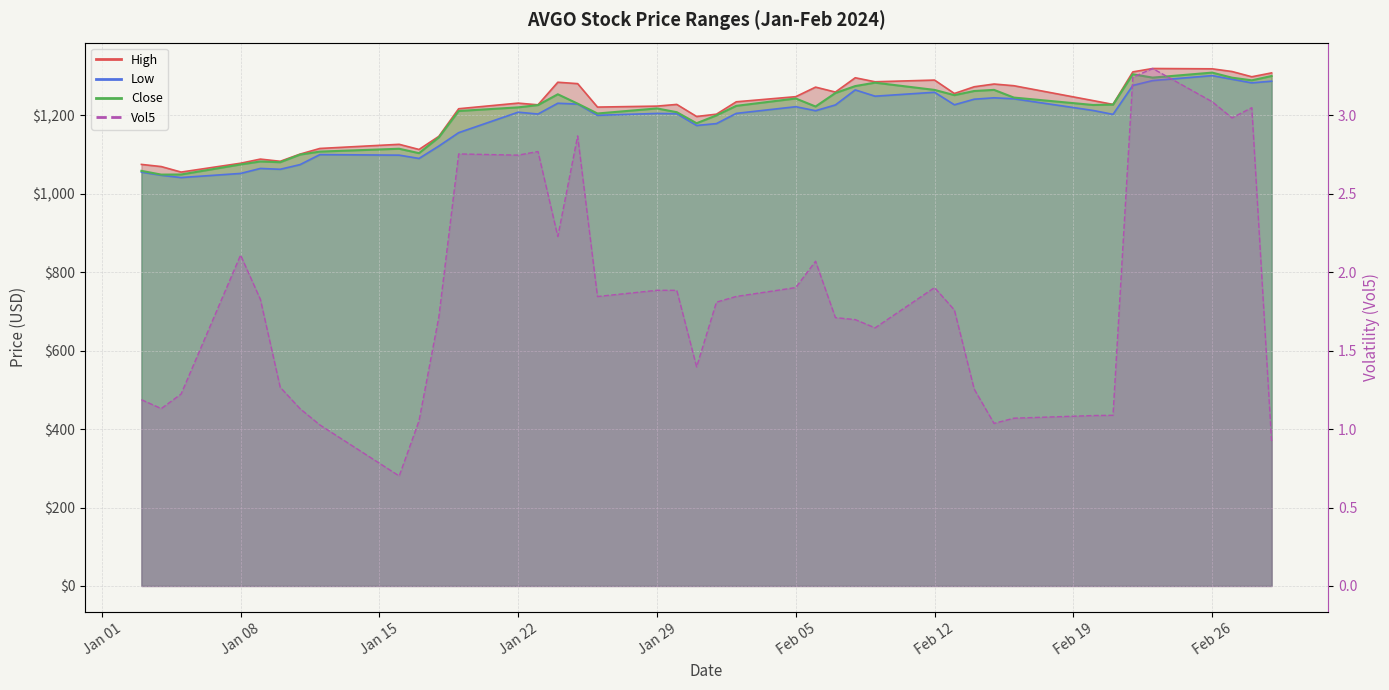

Rank the categories by Vol5 value from highest to lowest.

2024-02-23, 2024-02-22, 2024-02-26, 2024-02-28, 2024-02-27, 2024-01-25, 2024-01-23, 2024-01-19, 2024-01-22, 2024-01-24, 2024-01-08, 2024-02-06, 2024-02-05, 2024-02-12, 2024-01-29, 2024-01-30, 2024-02-02, 2024-01-26, 2024-01-09, 2024-02-01, 2024-02-13, 2024-01-18, 2024-02-07, 2024-02-08, 2024-02-09, 2024-01-31, 2024-01-10, 2024-02-14, 2024-01-05, 2024-01-03, 2024-01-04, 2024-01-11, 2024-02-21, 2024-02-20, 2024-02-16, 2024-01-17, 2024-02-15, 2024-01-12, 2024-02-29, 2024-01-16